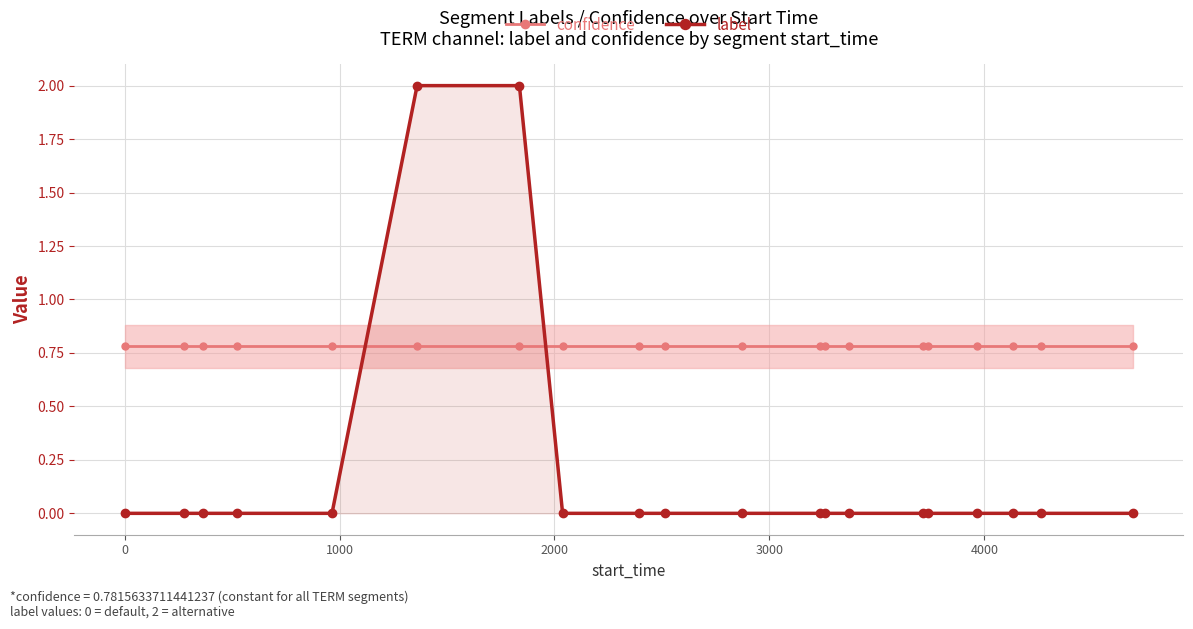

True or false: label has more than 0 points higher than both neighbors.

False